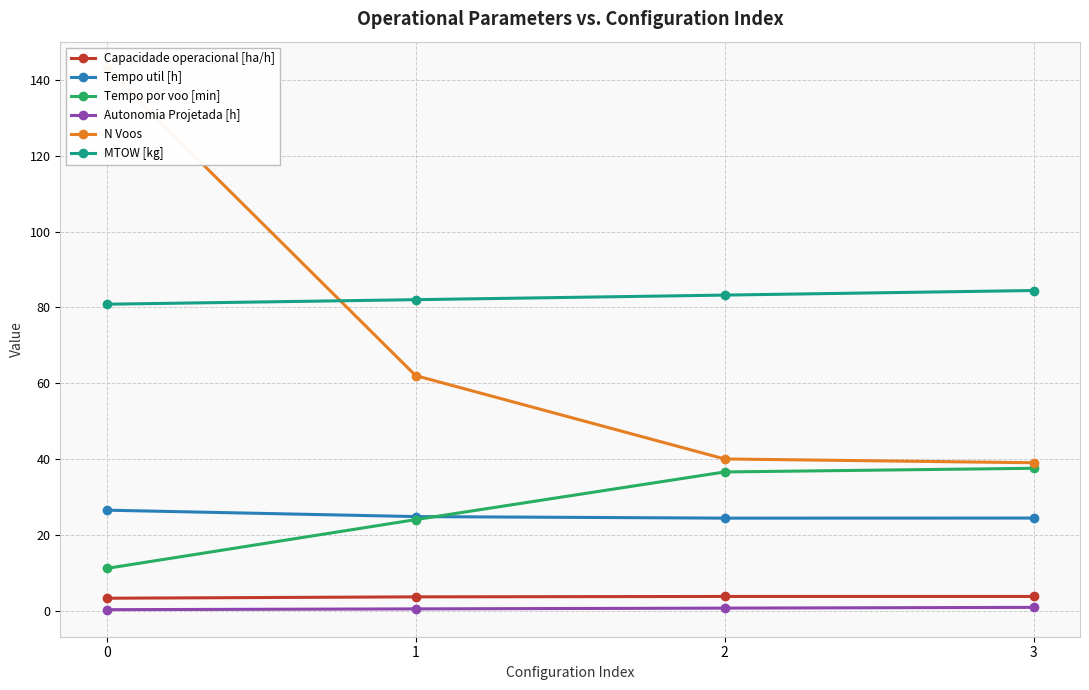

True or false: Autonomia Projetada [h] has a value of 0.3 at 2.

False